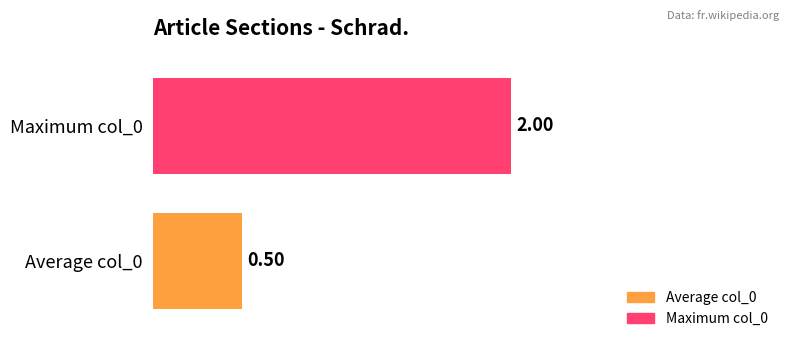

Rank the series by their average value, from lowest to highest.

Average col_0, Maximum col_0